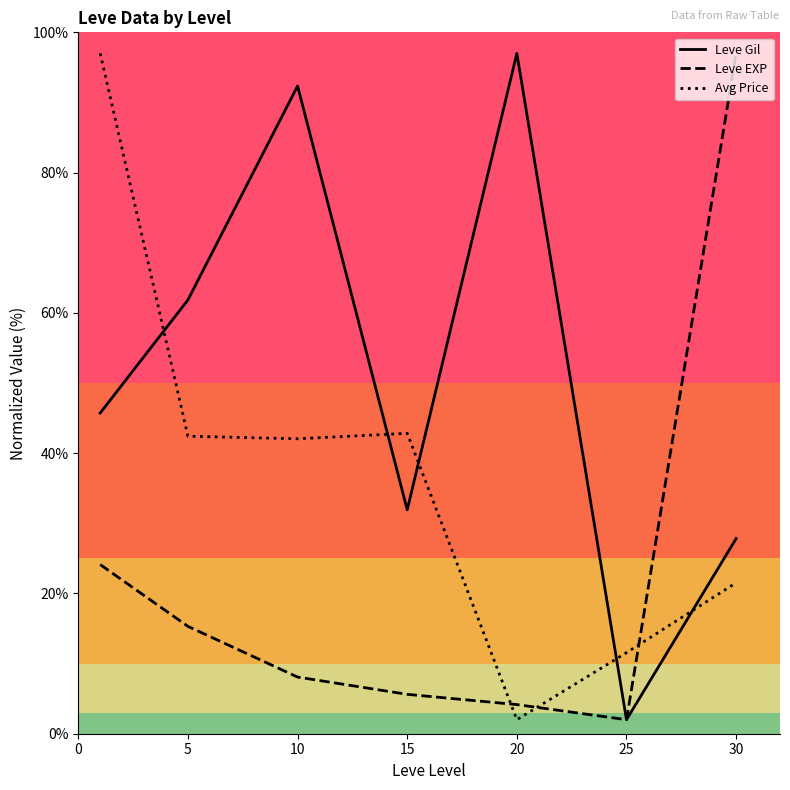

Rank the series by their average value, from lowest to highest.

Leve EXP, Avg Price, Leve Gil